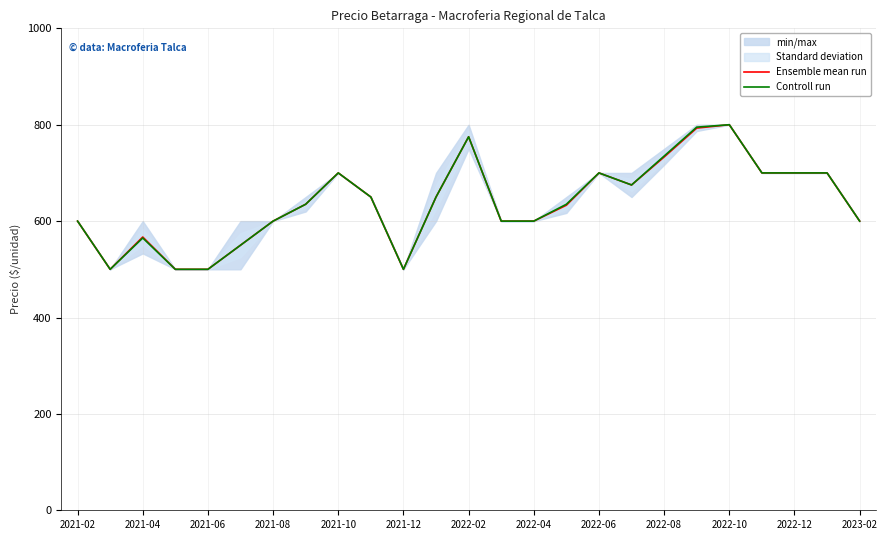

What is the lowest value of the Ensemble mean run series?

500